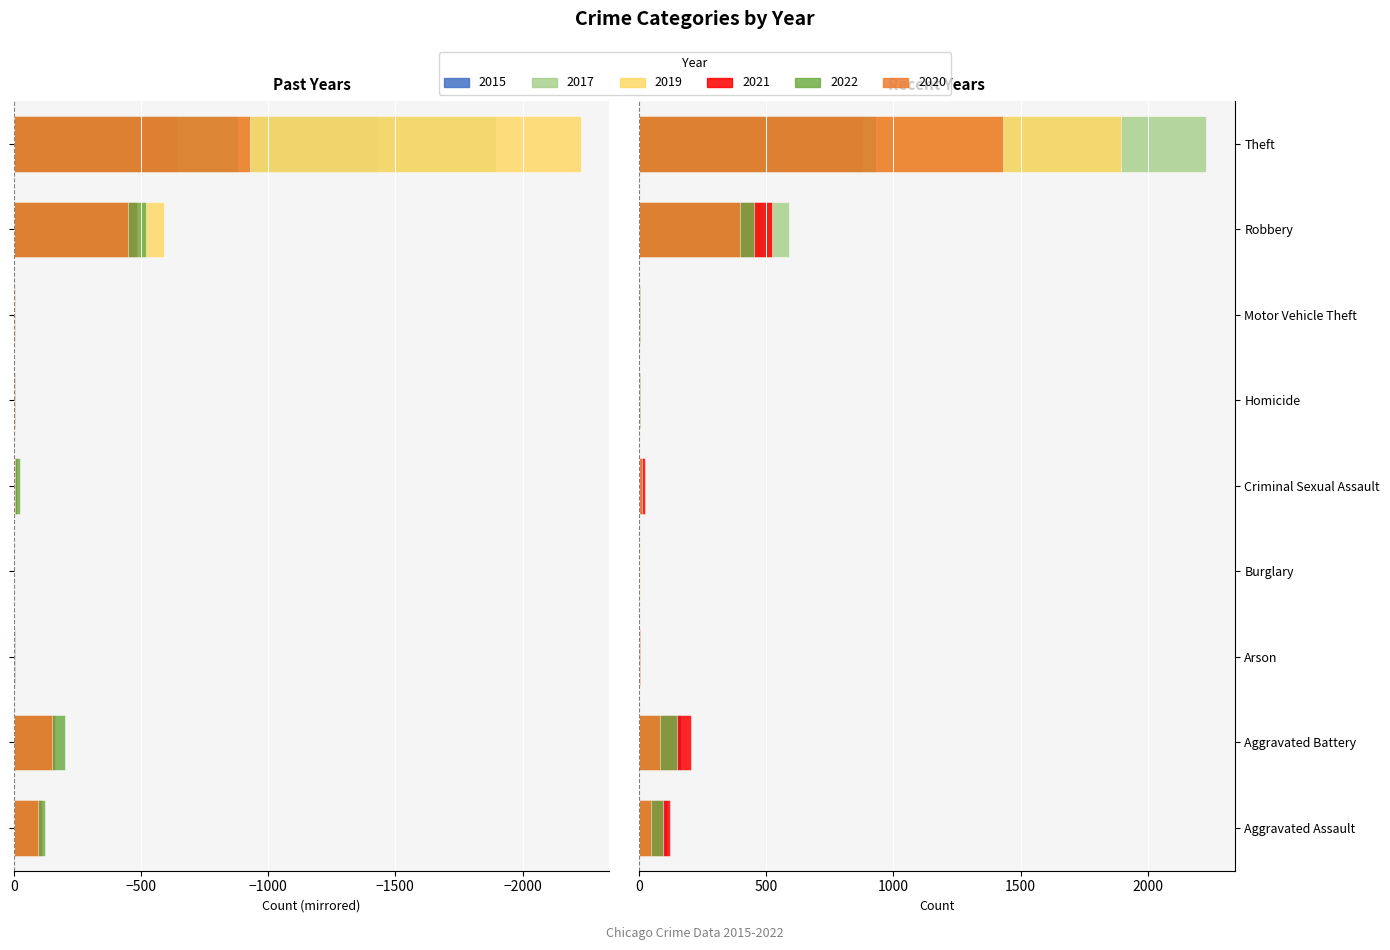

Reading left to right, extract all data points from this chart.

2021: -110	-163	-2	-1	-14	-4	-2	-484	-642
2019: -98	-148	-1	-1	-8	-2	-1	-591	-2230
2017: -95	-142	0	-2	-8	-1	-2	-446	-1896
2022: -121	-202	-5	-1	-24	-5	-2	-521	-880
2020: -94	-150	-1	0	-3	-3	-3	-450	-930
2015: -46	-82	-3	0	-12	0	-1	-395	-1429